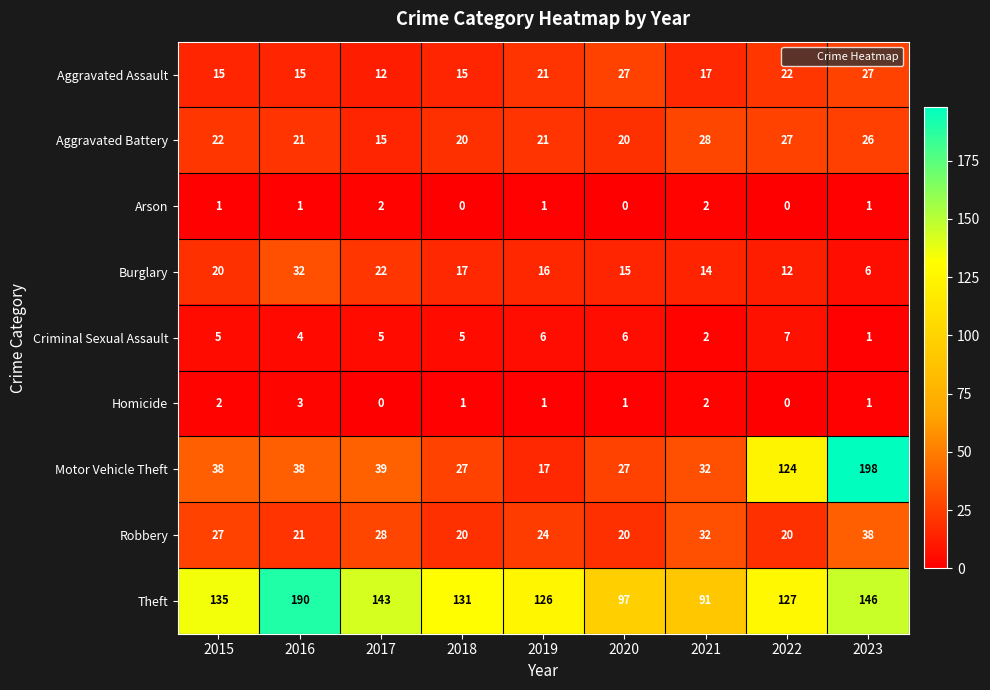

List the series in order of their peak value, lowest first.

Arson, Homicide, Criminal Sexual Assault, Aggravated Assault, Aggravated Battery, Burglary, Robbery, Theft, Motor Vehicle Theft